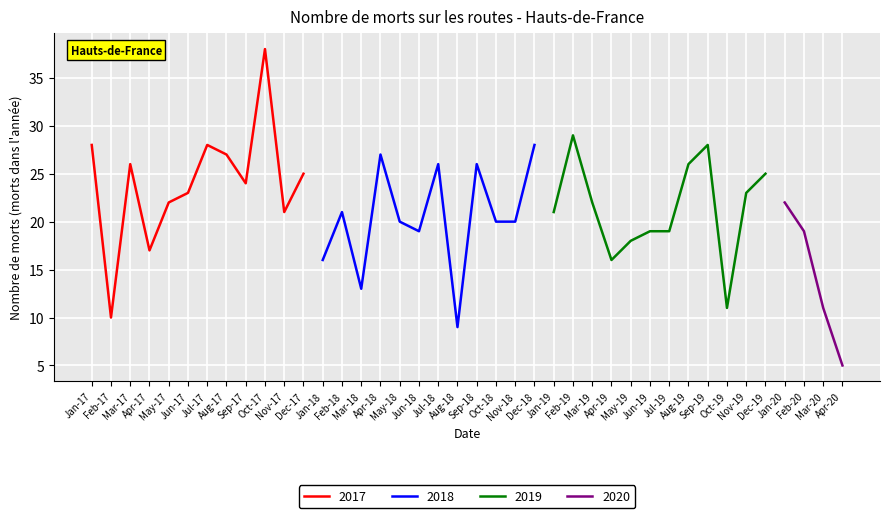

How many interior local peaks does the Hauts-de-France 2018 series have?

4